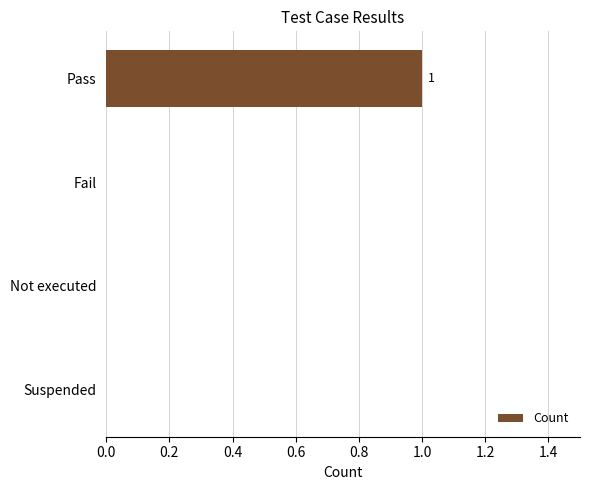

Reading top to bottom, extract all data points from this chart.

Pass=1	Fail=0	Not executed=0	Suspended=0